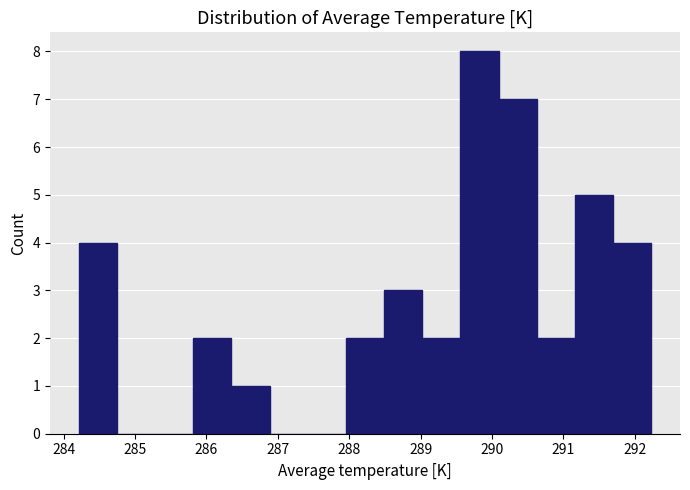

Over which range of the x-axis is the bar tallest?

289.6 to 290.1